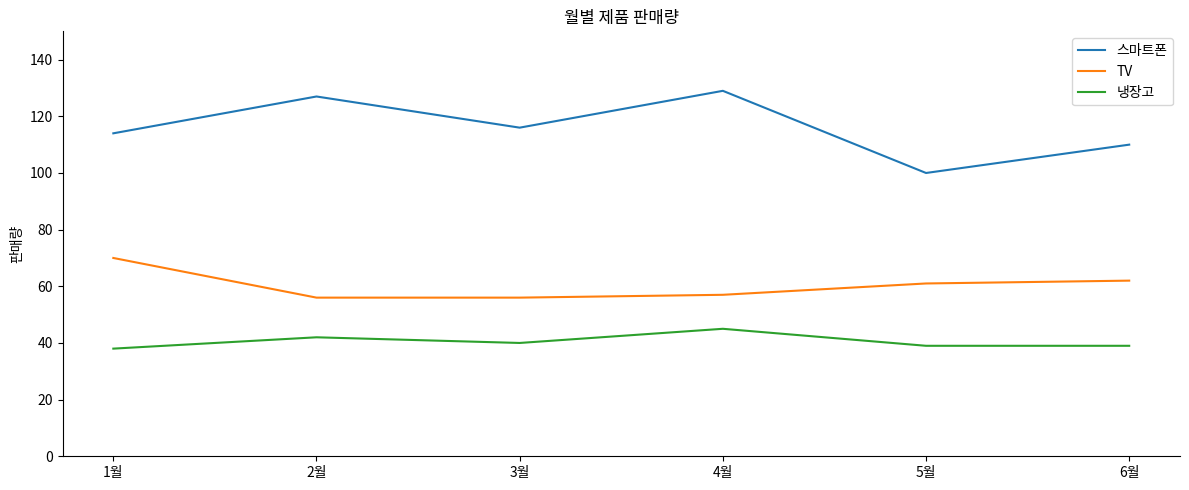

Reading right to left, what are all the values shown in this chart?

스마트폰: 110	100	129	116	127	114
TV: 62	61	57	56	56	70
냉장고: 39	39	45	40	42	38